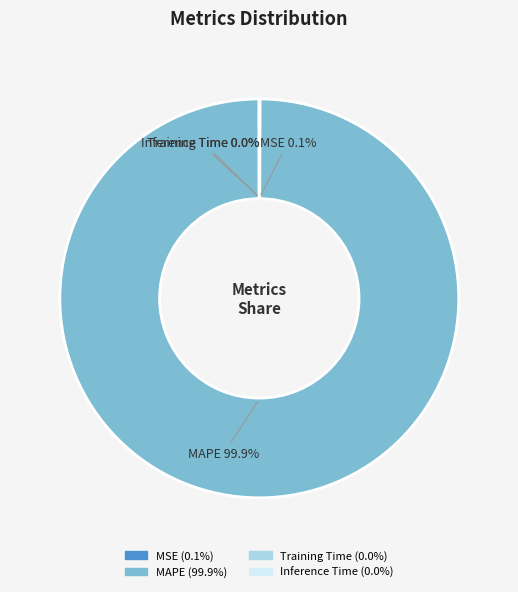

What is the largest slice in the pie chart?

MAPE